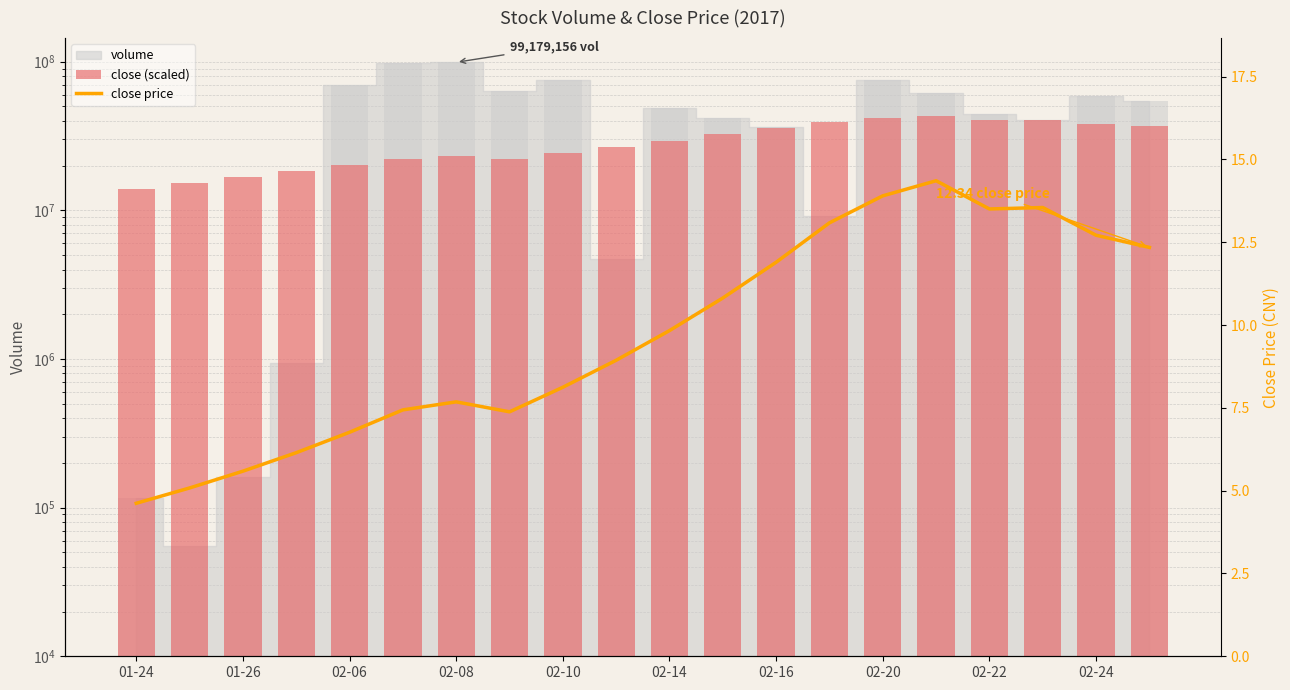

What is the greatest value displayed?

43068395.9